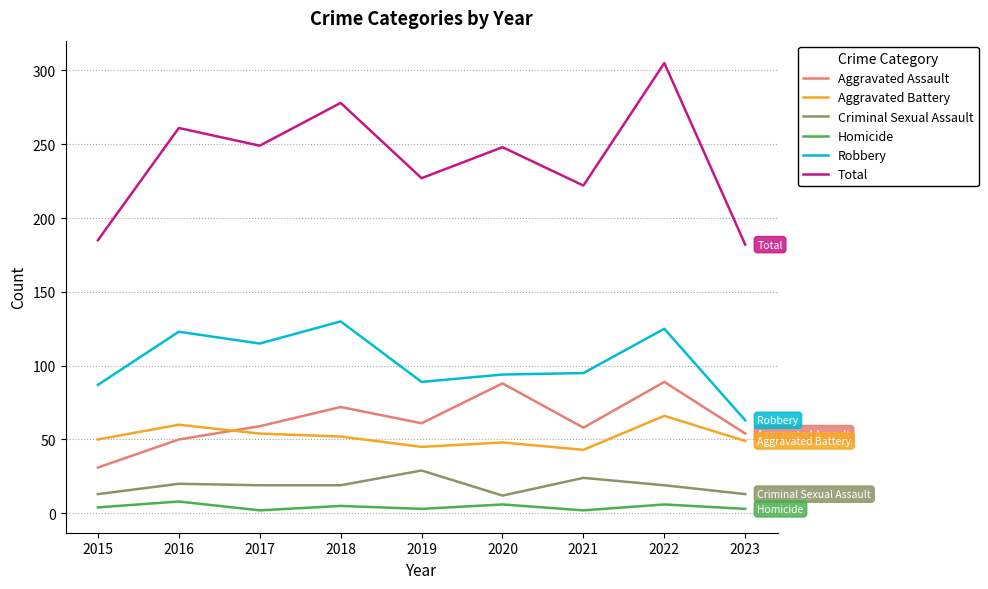

True or false: Homicide and Aggravated Battery intersect in this chart.

False